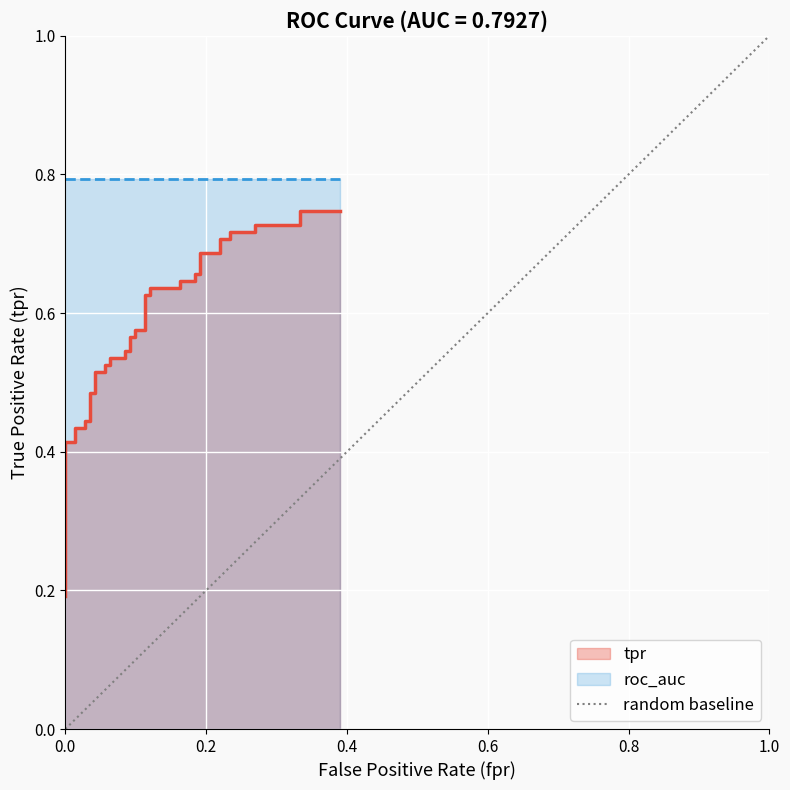

Is it true that the value at 0.0 is 0?

True